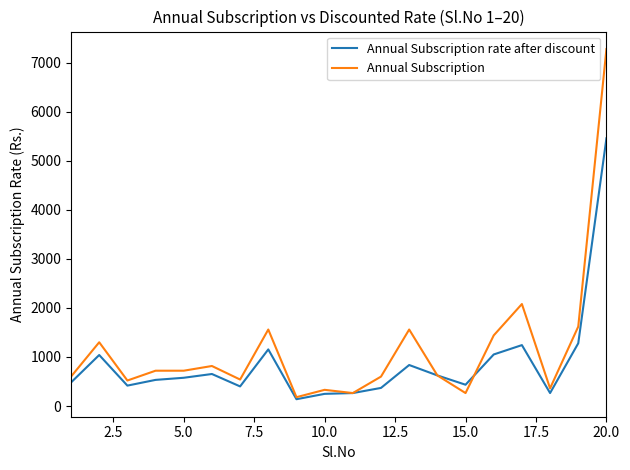

What are all the series names shown in the legend?

Annual Subscription rate after discount, Annual Subscription